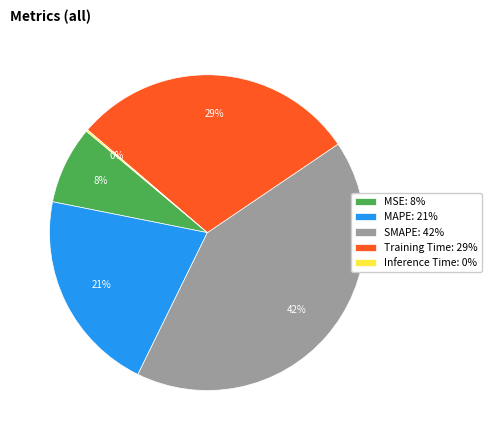

To the nearest percent, what is the average slice percentage?

20%